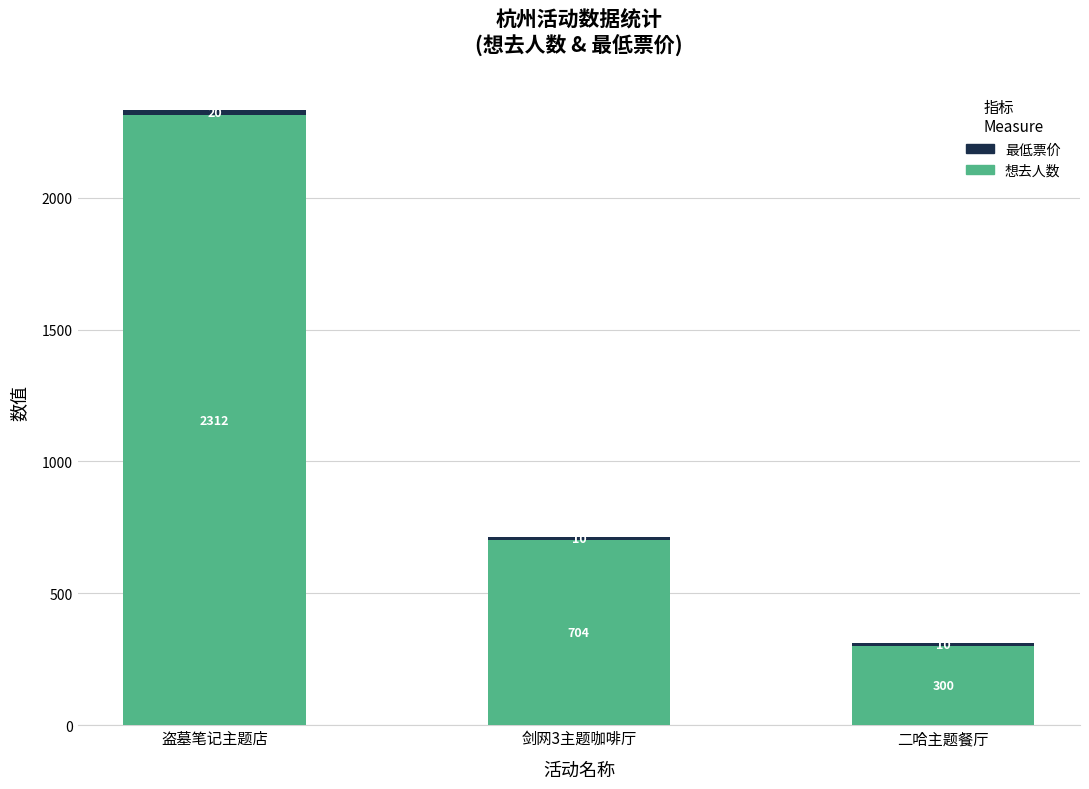

The 想去人数 series shows 2312 at 盗墓笔记主题店. True or false?

True